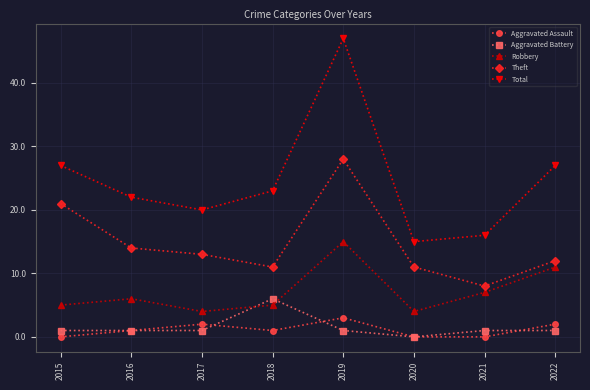

Reading left to right, transcribe all the data shown in this chart.

Aggravated Assault: 0	1	2	1	3	0	0	2
Aggravated Battery: 1	1	1	6	1	0	1	1
Robbery: 5	6	4	5	15	4	7	11
Theft: 21	14	13	11	28	11	8	12
Total: 27	22	20	23	47	15	16	27